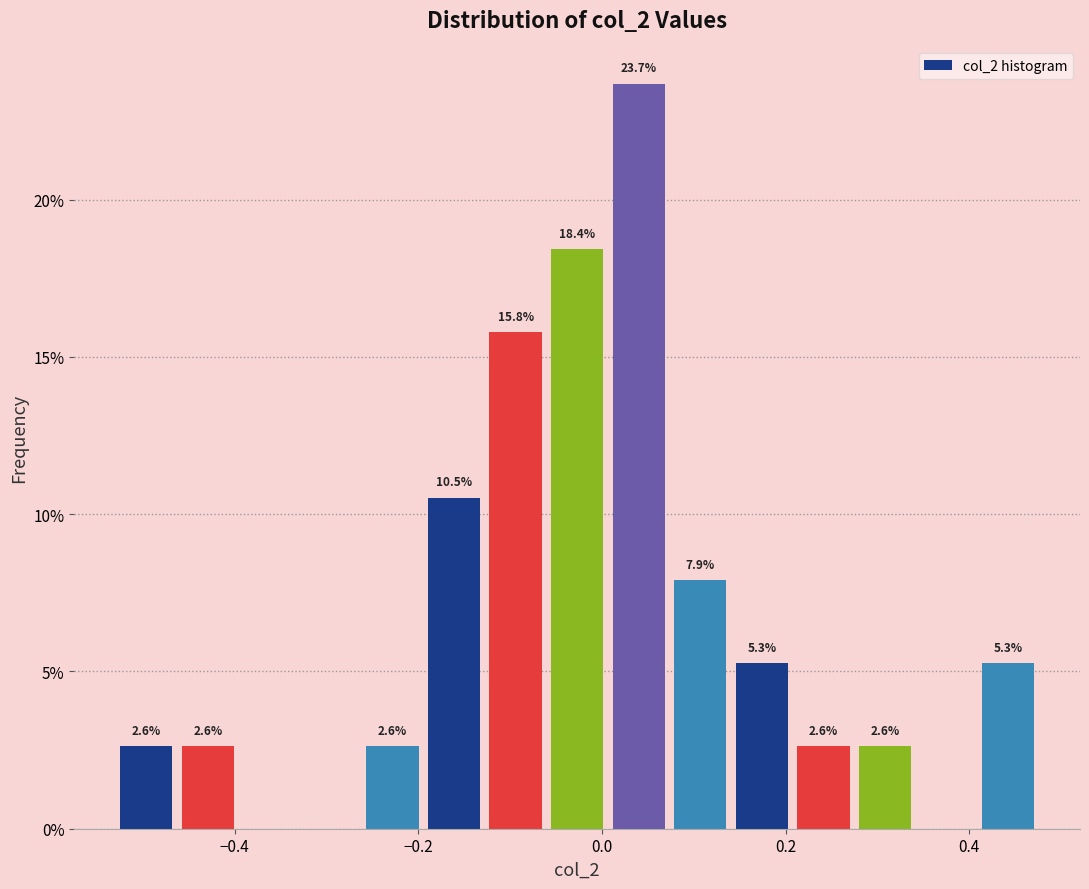

Around what value on the x-axis is the tallest bar? Give the approximate position of its centre, as read against the axis.

0.04